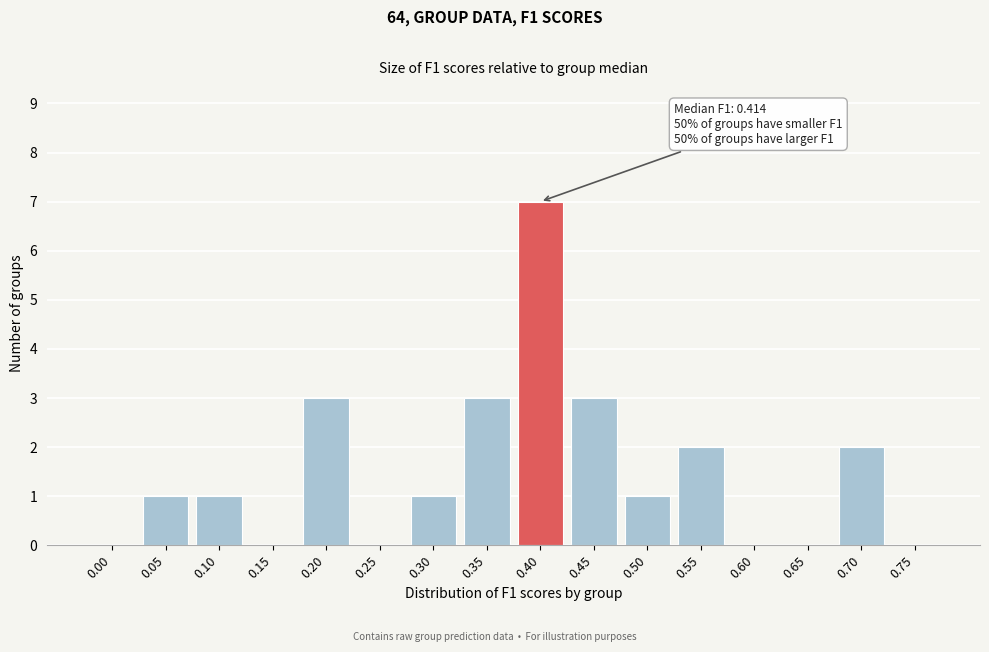

Reading left to right, what are all the values shown in this chart?

0.00=0	0.05=1	0.10=1	0.15=0	0.20=3	0.25=0	0.30=1	0.35=3	0.40=7	0.45=3	0.50=1	0.55=2	0.60=0	0.65=0	0.70=2	0.75=0